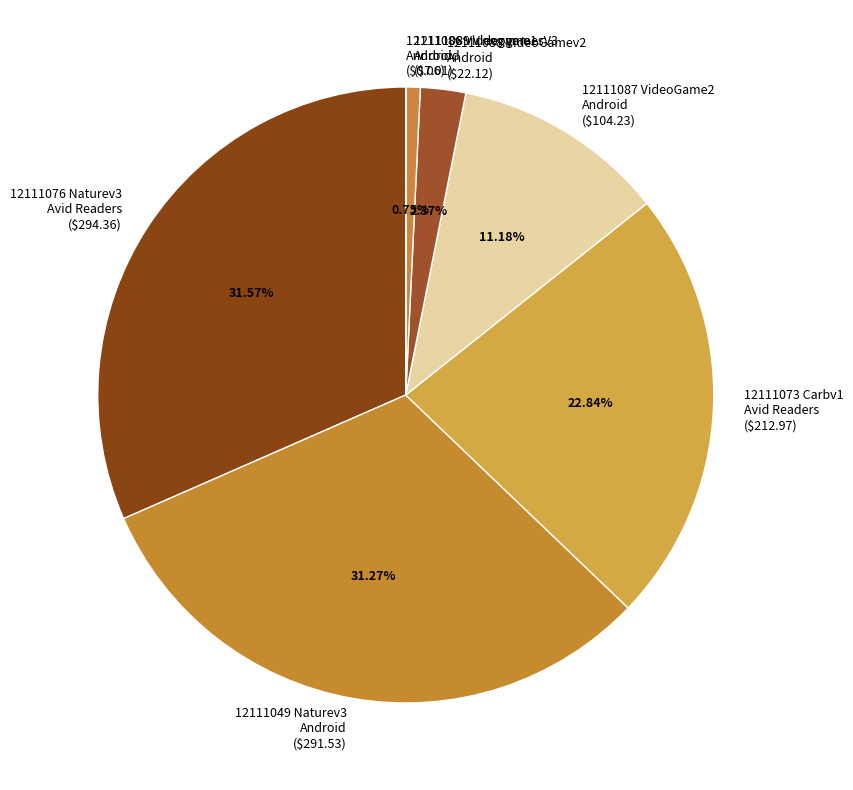

Is there any slice that represents more than half of the pie?

No